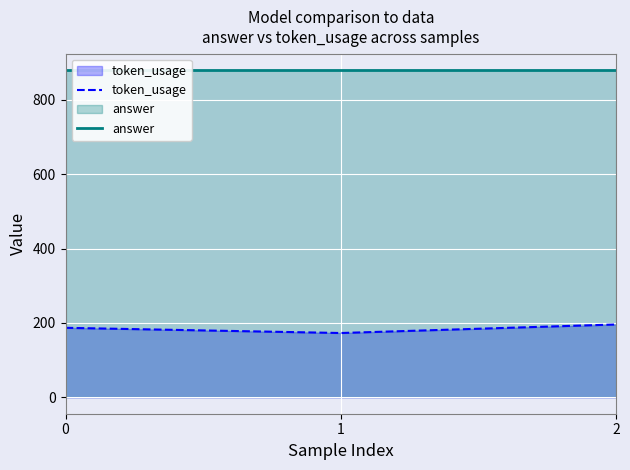

Rank the categories by token_usage value from highest to lowest.

2, 0, 1